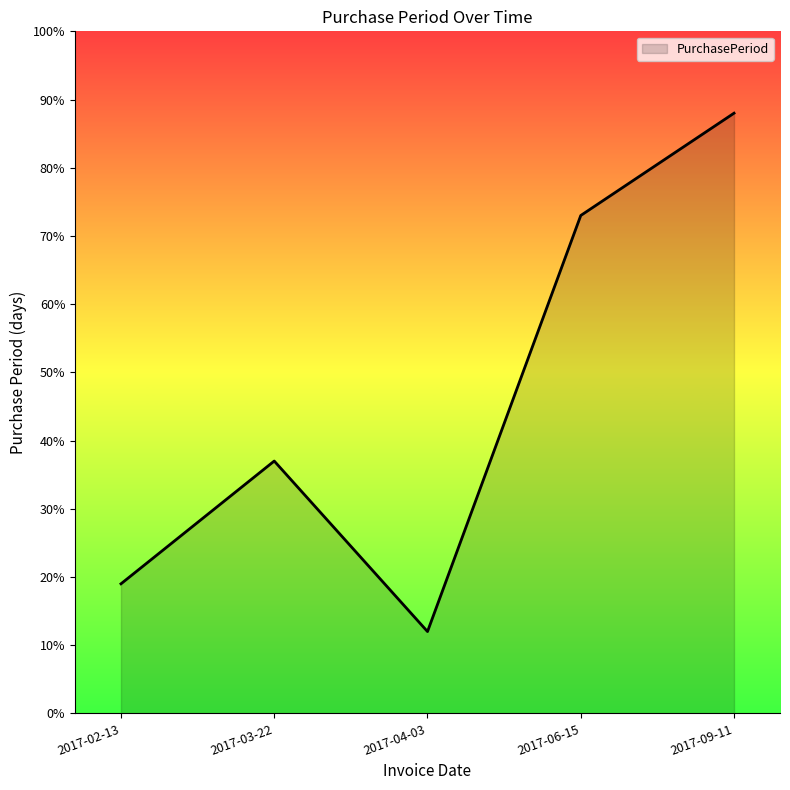

What position from the right is 2017-06-15?

2